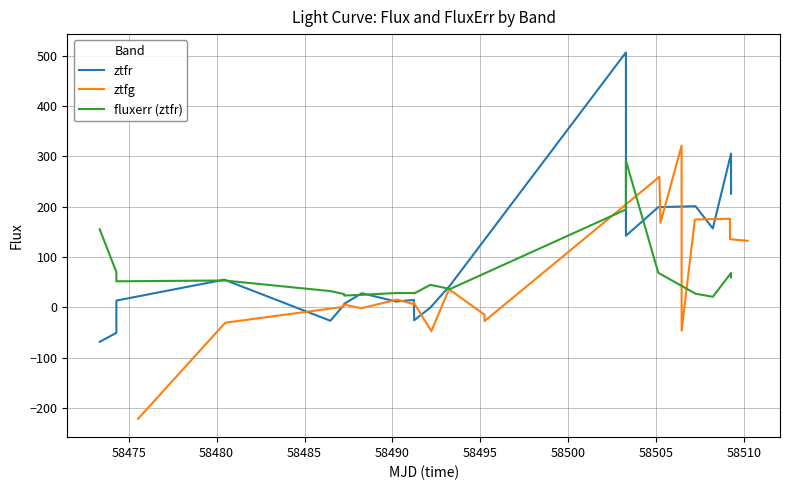

What is the maximum value for fluxerr (ztfr)?

291.3